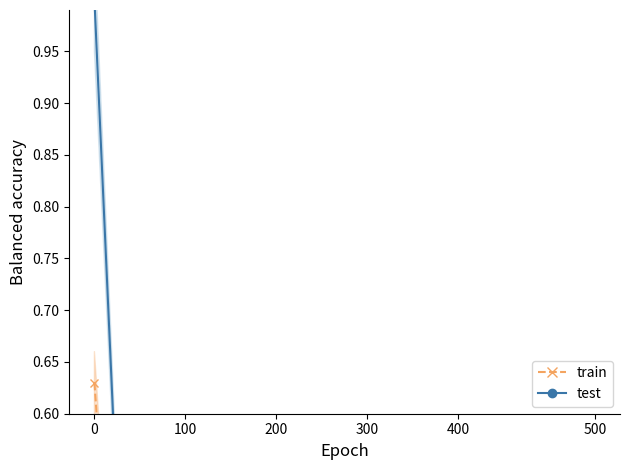

Rank the series by their average value, from lowest to highest.

train, test